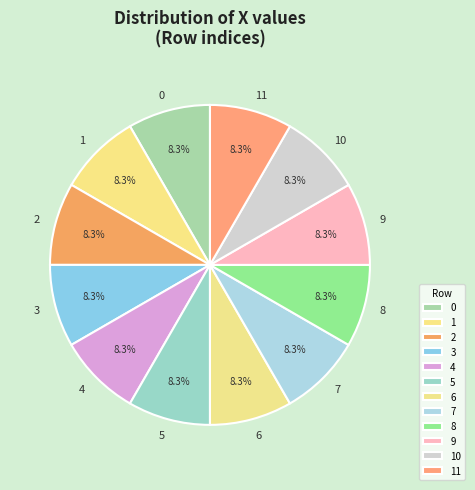

How many segments does this pie chart have?

12